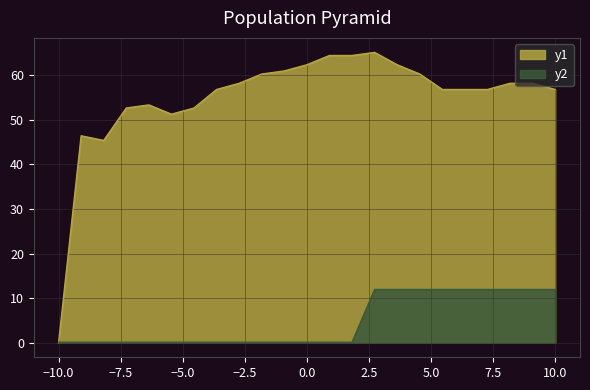

The value of y2 at 10.0 is 11.9. True or false?

True